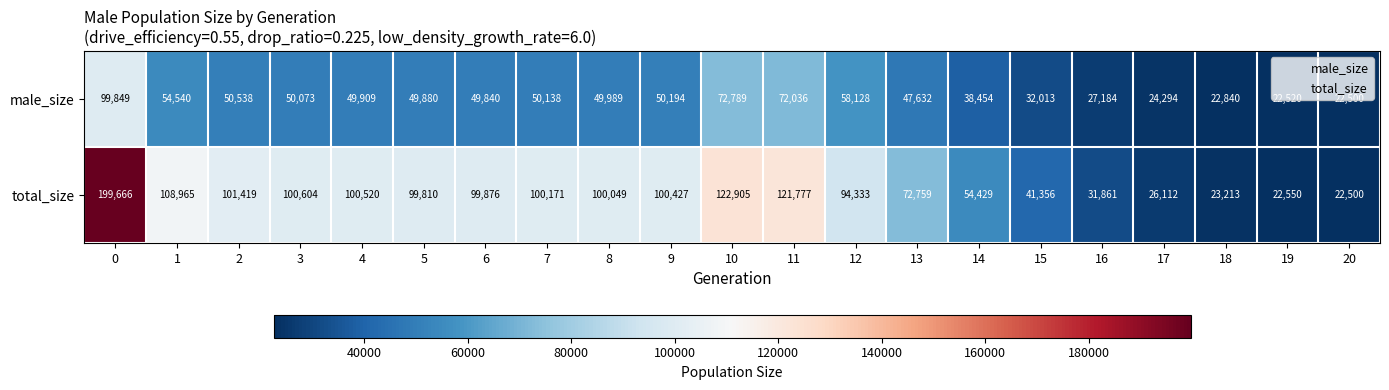

What is the sum of the male_size values at 3 and 8?

100062